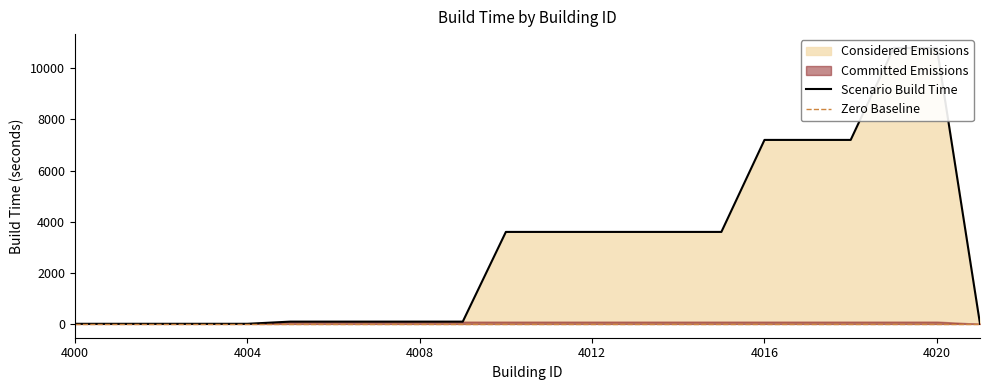

What is the average value?

2967